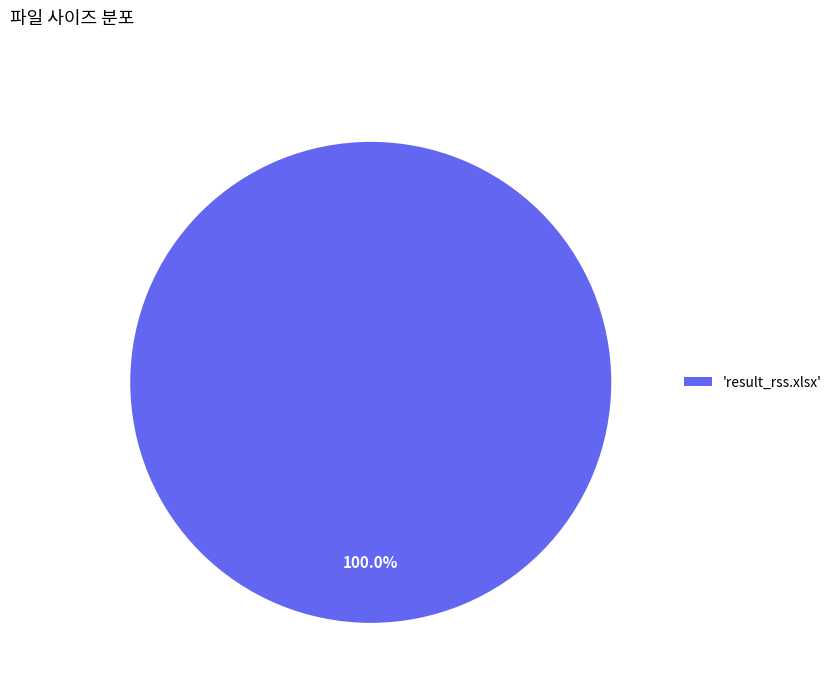

Rank the categories by value from highest to lowest.

'result_rss.xlsx'